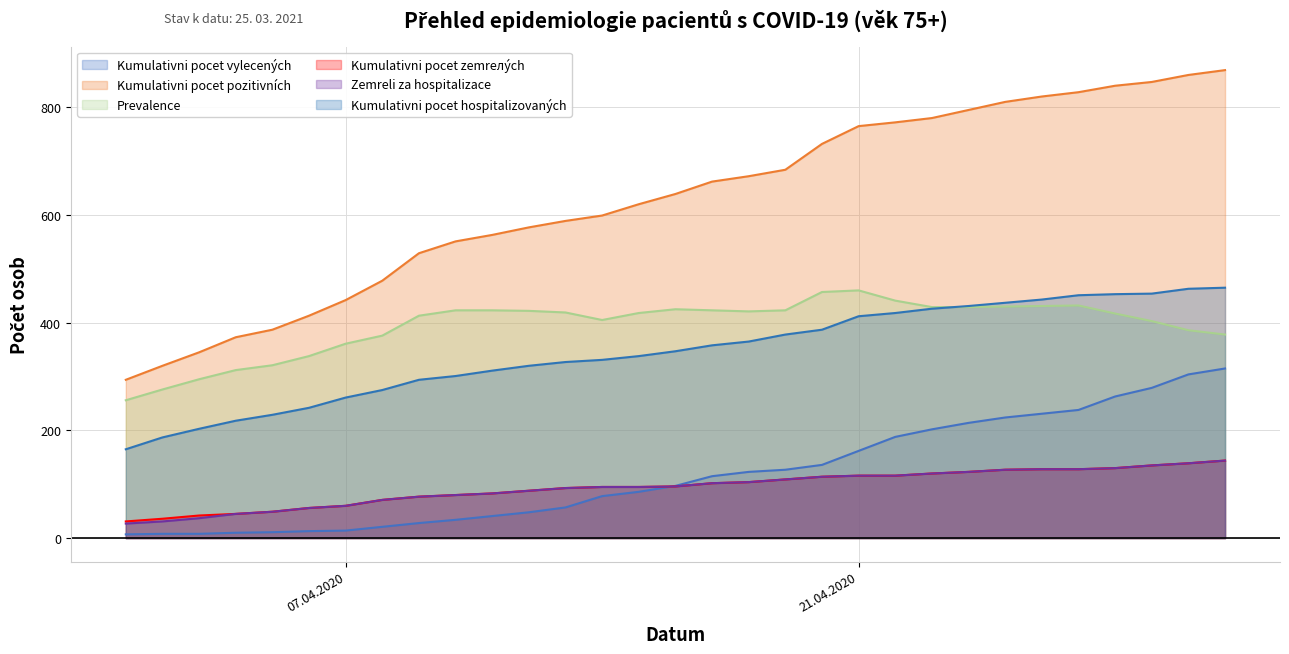

True or false: Kumulativni pocet hospitalizovaných has more than 2 points higher than both neighbors.

False